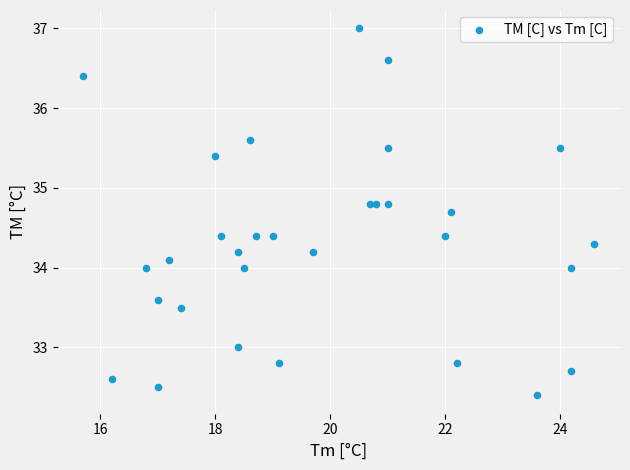

What is the range of Y values (max minus min)?

4.6